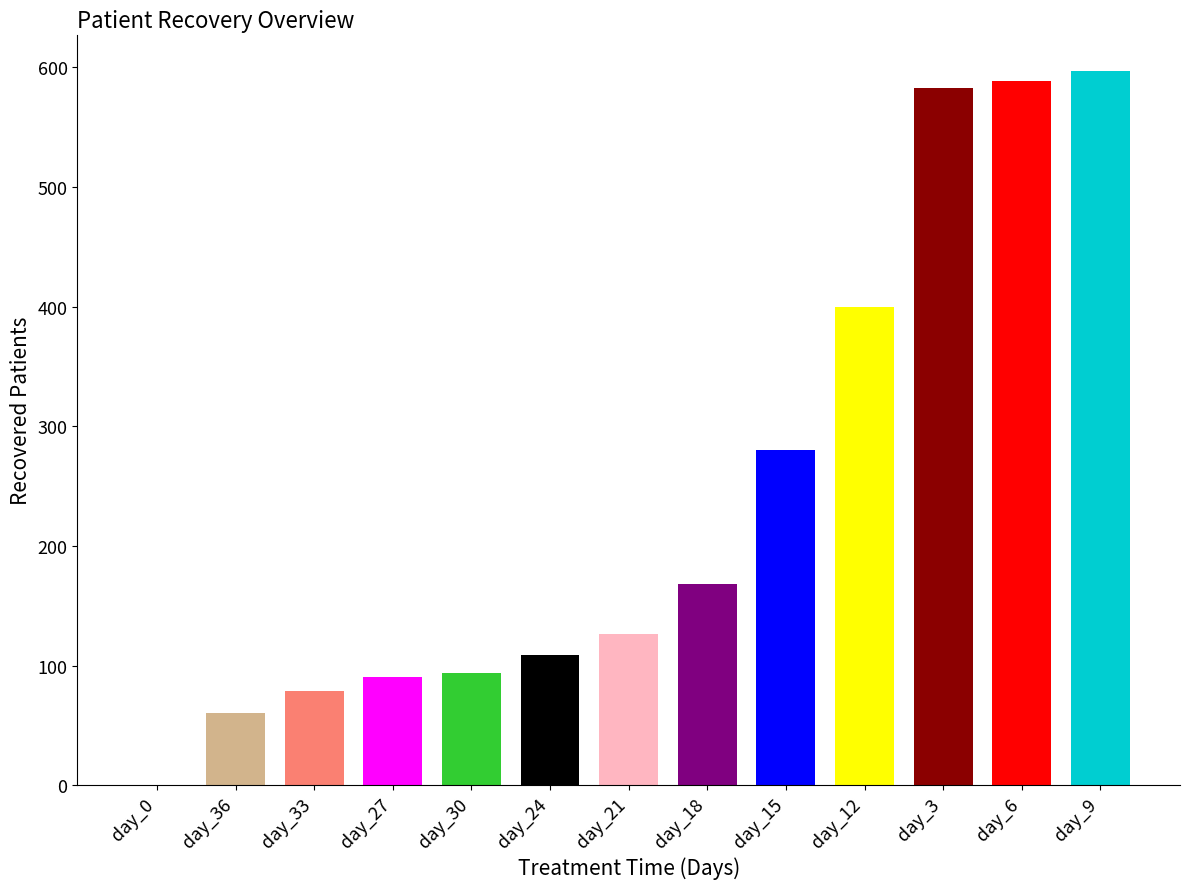

How many positive values are there?

12